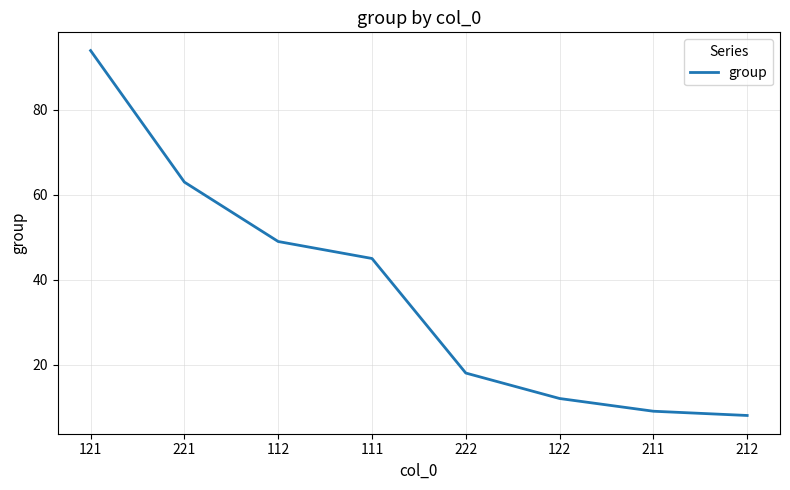

What position from the right is 211?

2